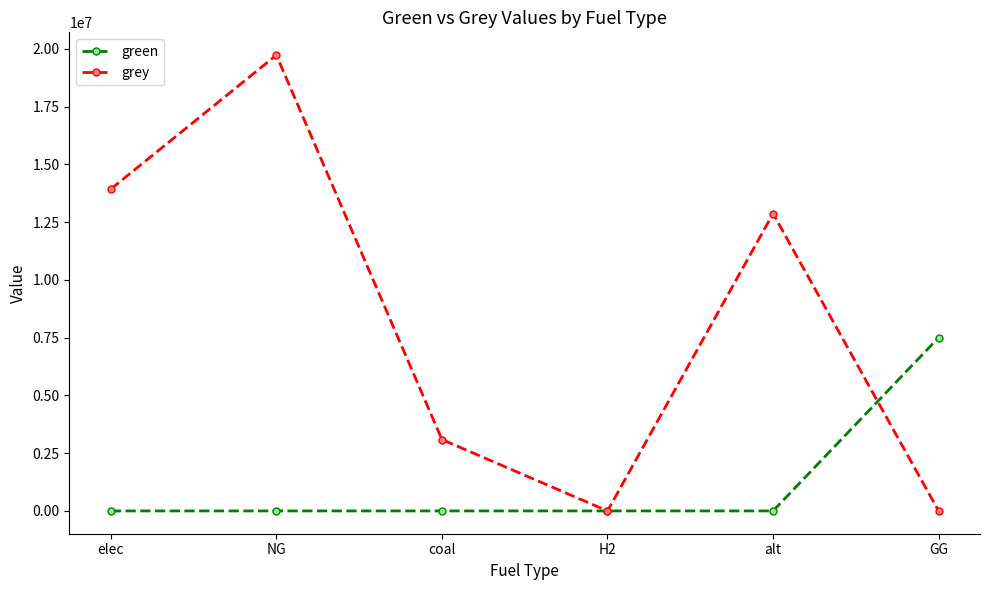

Reading left to right, list all the values displayed in this chart.

green: elec=0.0	NG=0.0	coal=0.0	H2=0.0	alt=0.0	GG=7500000.0
grey: elec=13930696.9	NG=19726803.6	coal=3090066.1	H2=0.0	alt=12867438.2	GG=0.0